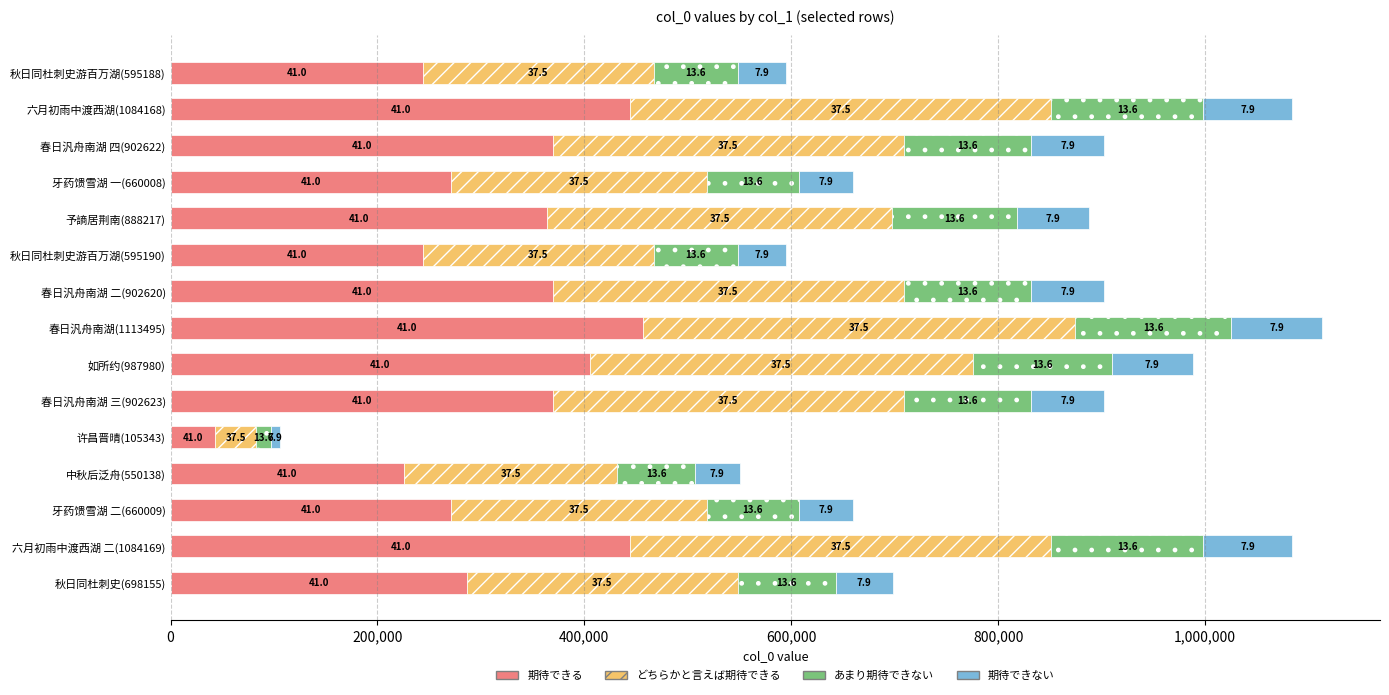

What are all the series names shown in the legend?

期待できる, どちらかと言えば期待できる, あまり期待できない, 期待できない